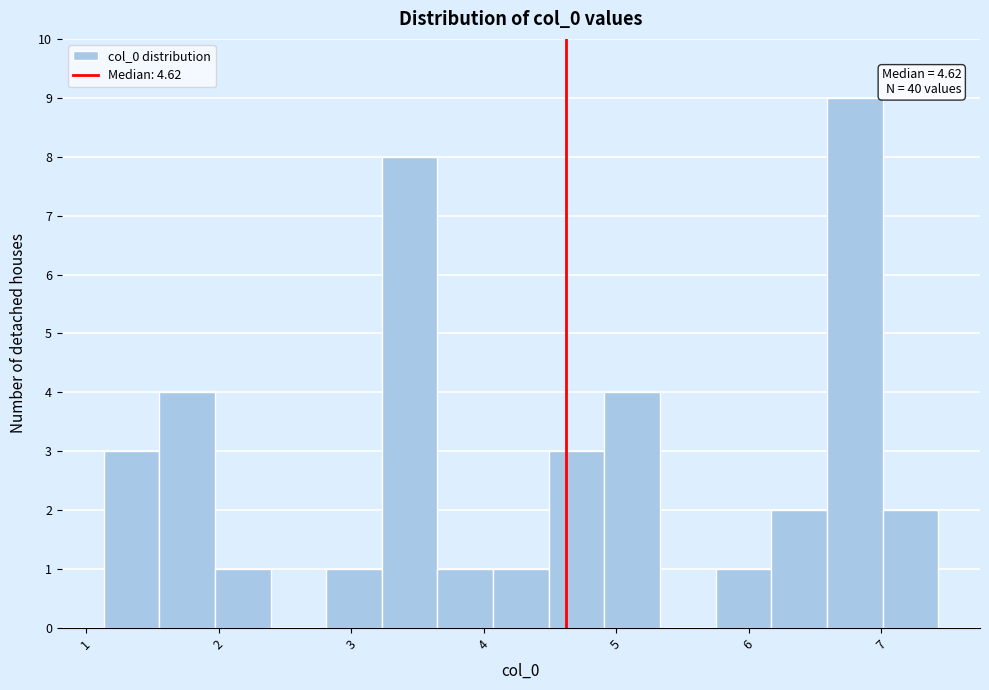

Which range on the x-axis has the tallest bar?

6.6 to 7.0